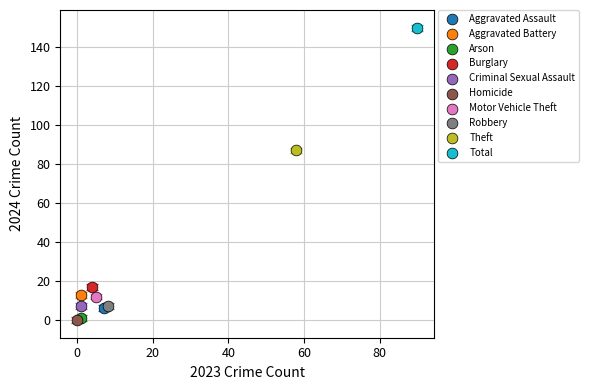

What are all the series names shown in the legend?

Aggravated Assault, Aggravated Battery, Arson, Burglary, Criminal Sexual Assault, Homicide, Motor Vehicle Theft, Robbery, Theft, Total